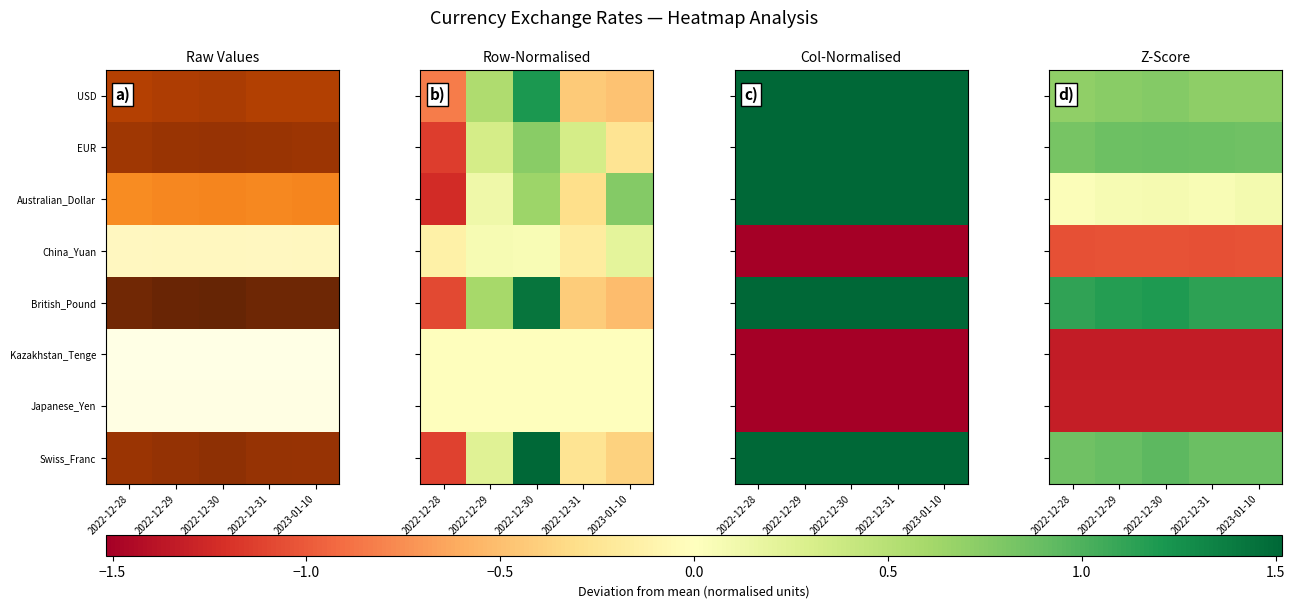

What is the total value across all series at 2022-12-30?

0.2